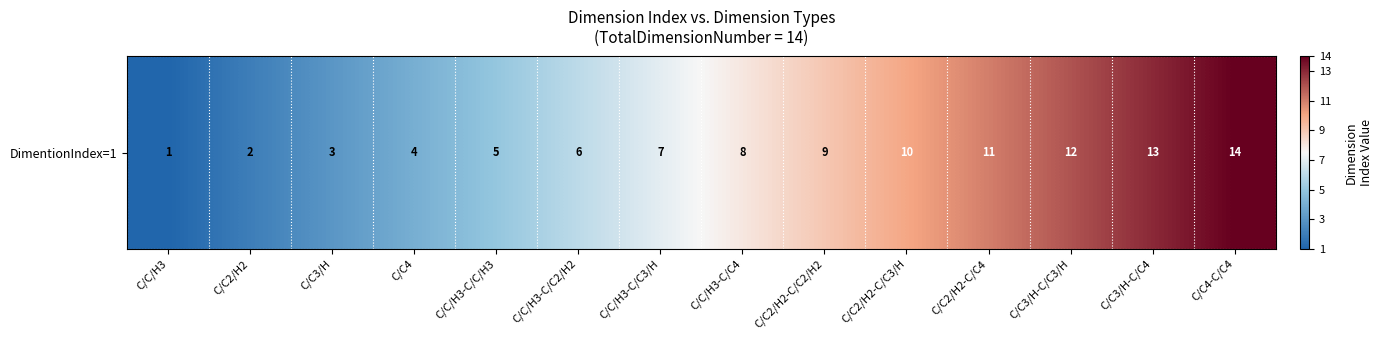

Which label corresponds to the smallest value in the chart?

C/C/H3